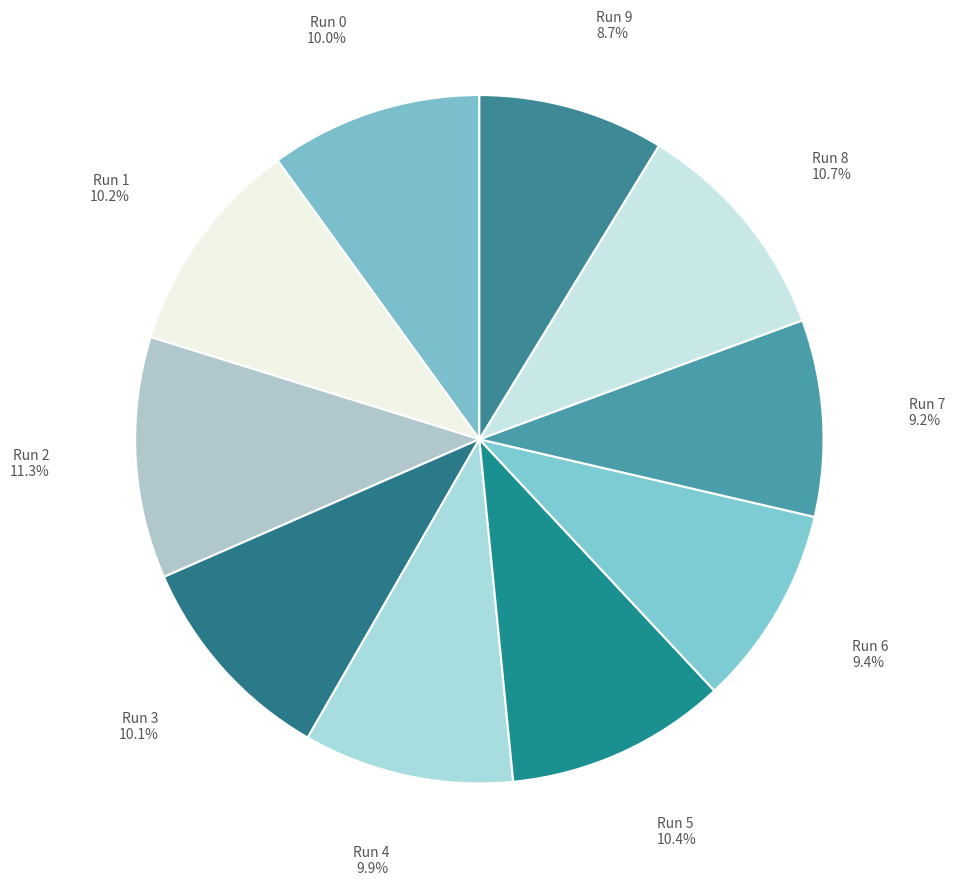

Which slice is the largest?

Run 2